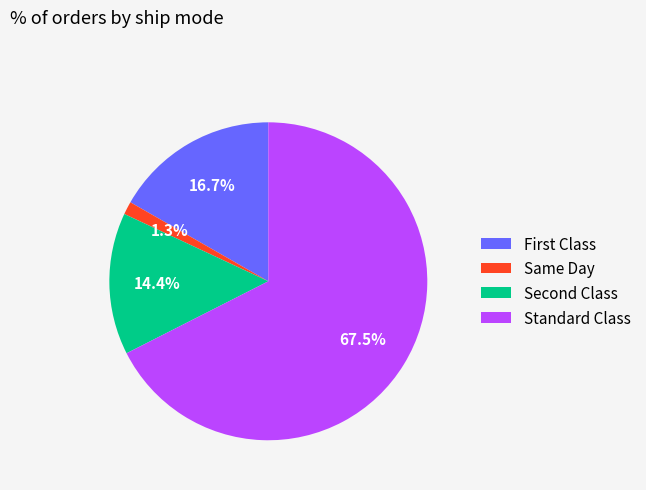

Is it true that Same Day is 14% of the pie?

False